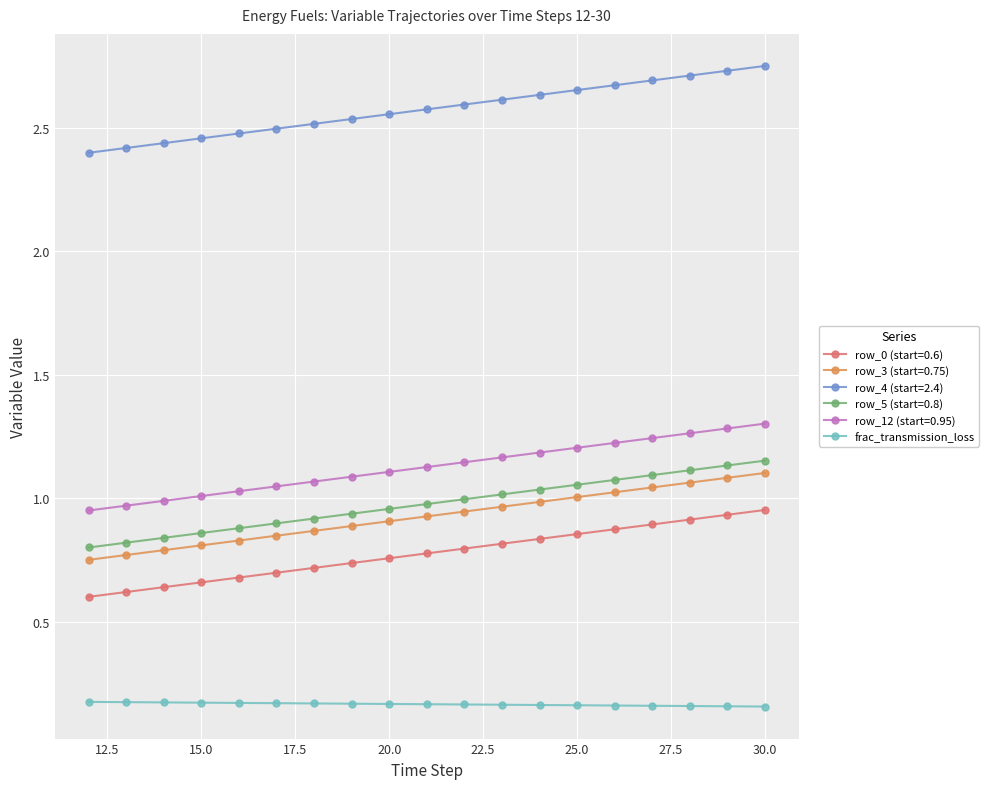

At how many categories does at least one series exceed 2?

19